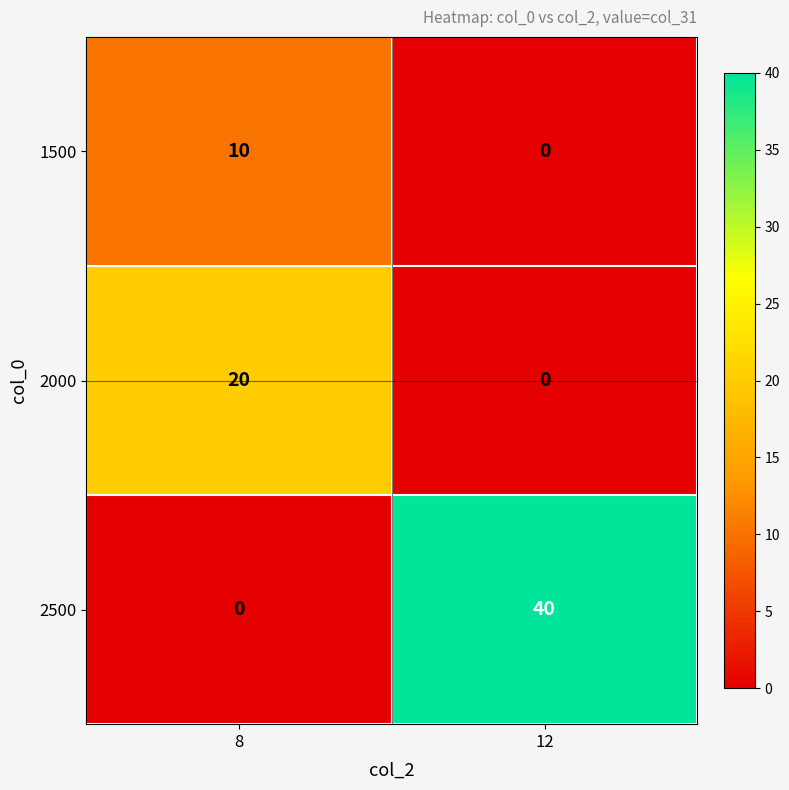

Between 8 and 12, which series saw the biggest shift?

2500